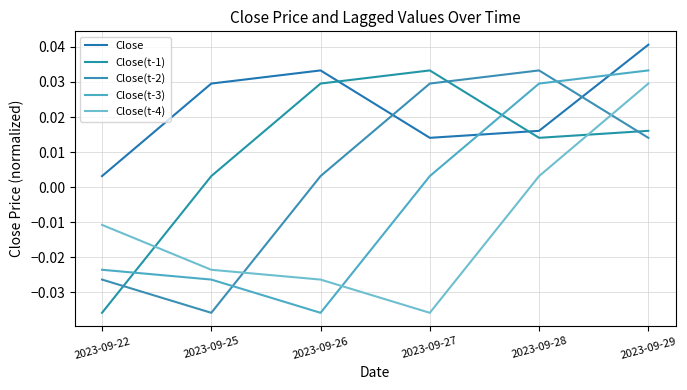

Rank the series by their average value, from lowest to highest.

Close(t-4), Close(t-3), Close(t-2), Close(t-1), Close